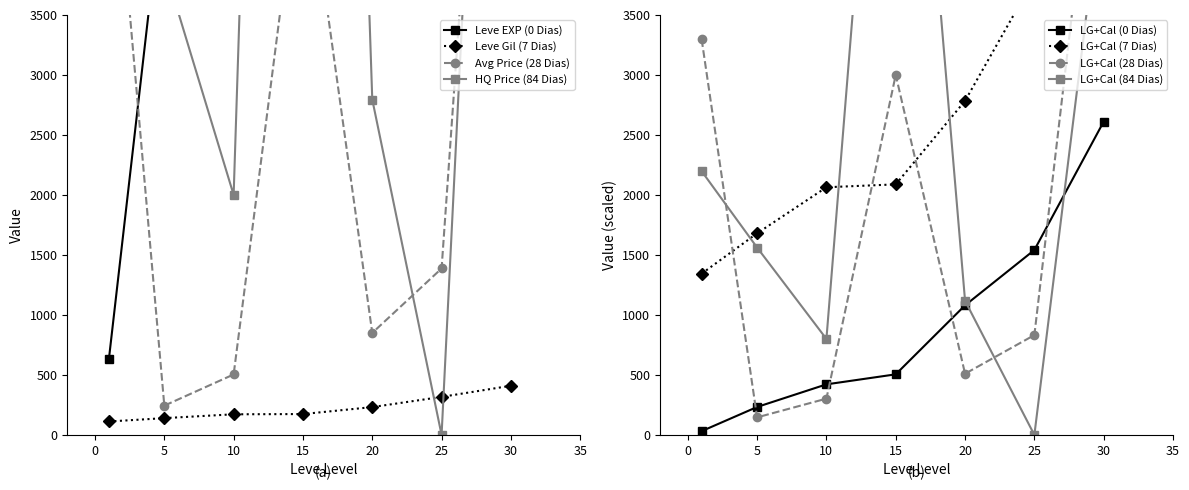

Which series has the widest spread of values?

Leve EXP